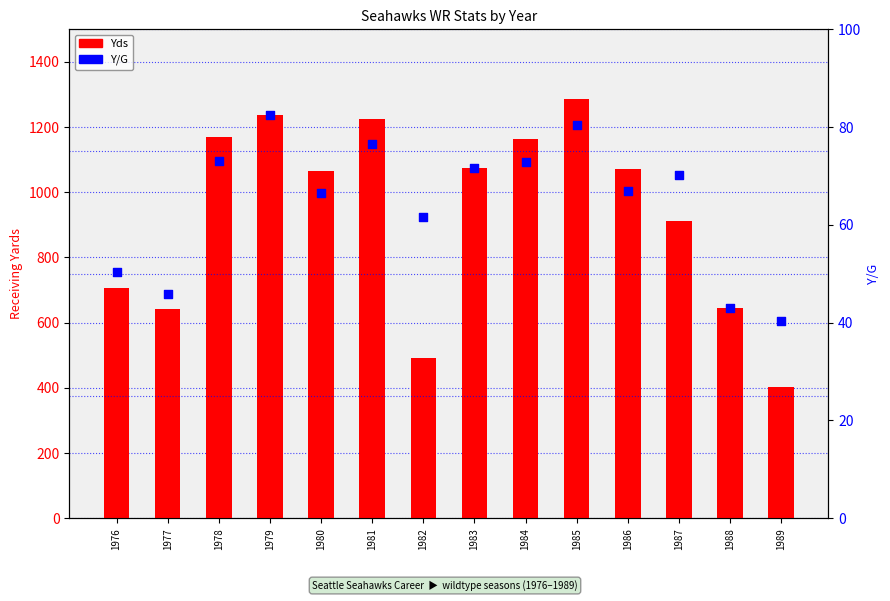

At which category is the sum across all series the highest?

1985